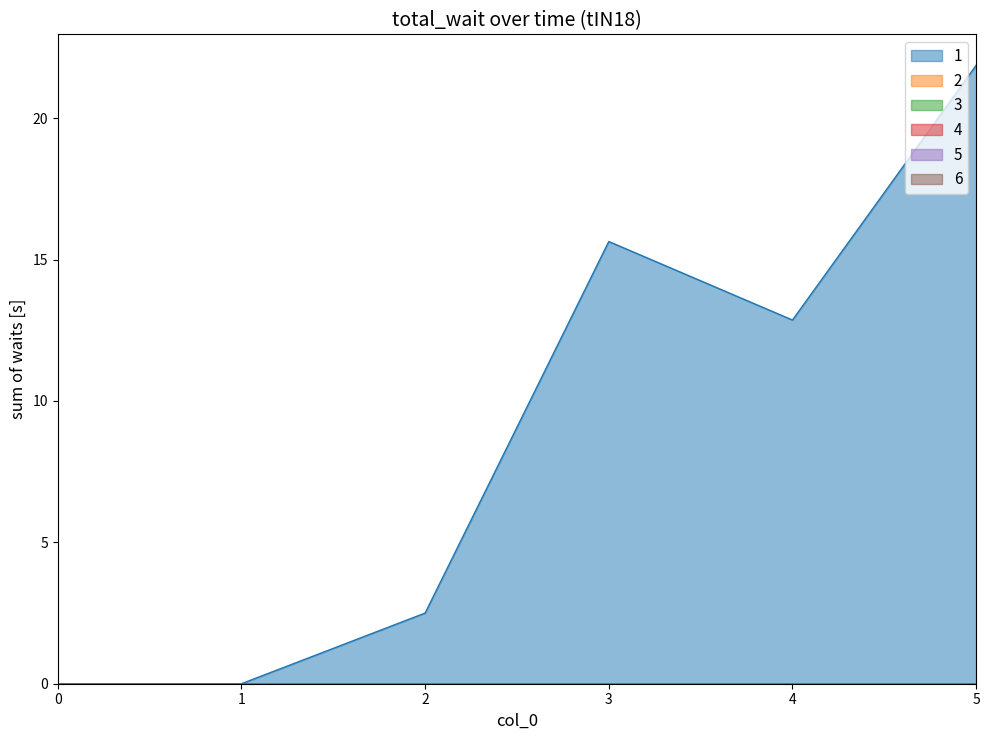

Reading left to right, list all the values displayed in this chart.

1: 0.0	0.0	2.5	15.6	12.9	21.9
2: 0.0	0.0	0.0	0.0	0.0	0.0
3: 0.0	0.0	0.0	0.0	0.0	0.0
4: 0.0	0.0	0.0	0.0	0.0	0.0
5: 0.0	0.0	0.0	0.0	0.0	0.0
6: 0.0	0.0	0.0	0.0	0.0	0.0